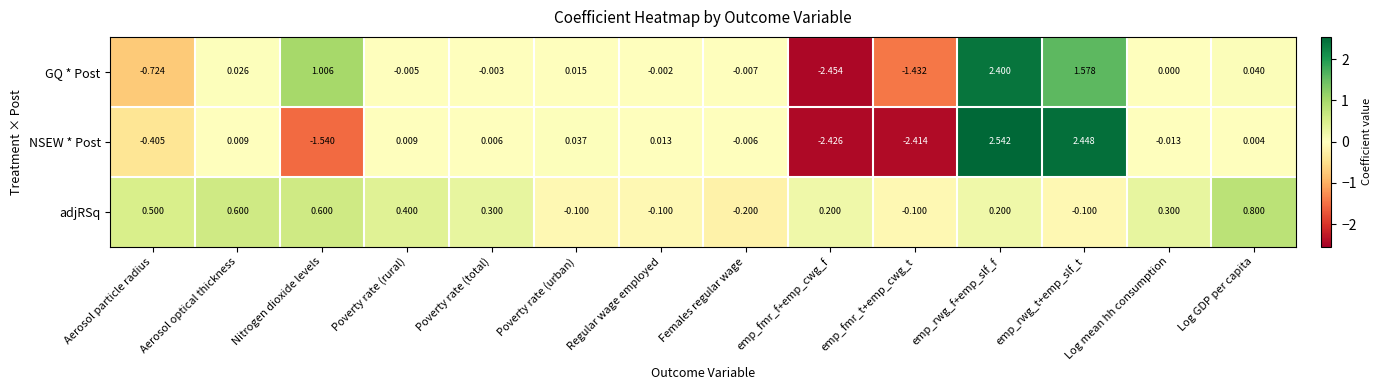

How many data points in NSEW * Post are above 0?

8